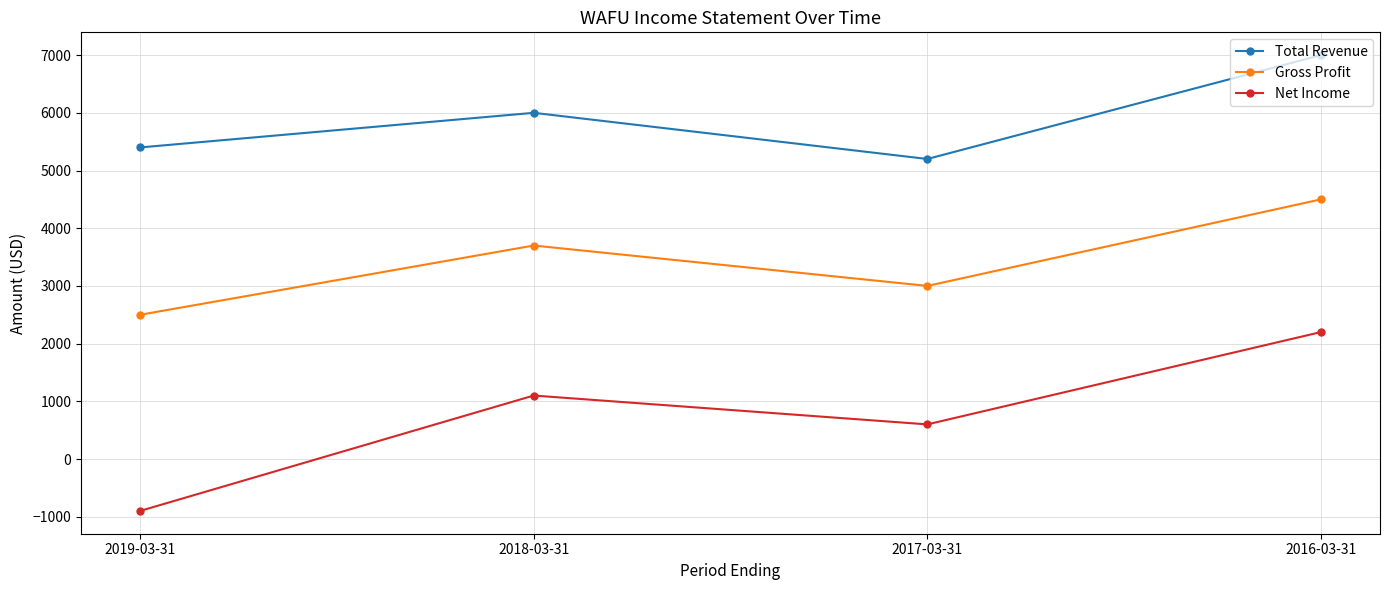

True or false: Total Revenue and Gross Profit cross at least once.

False